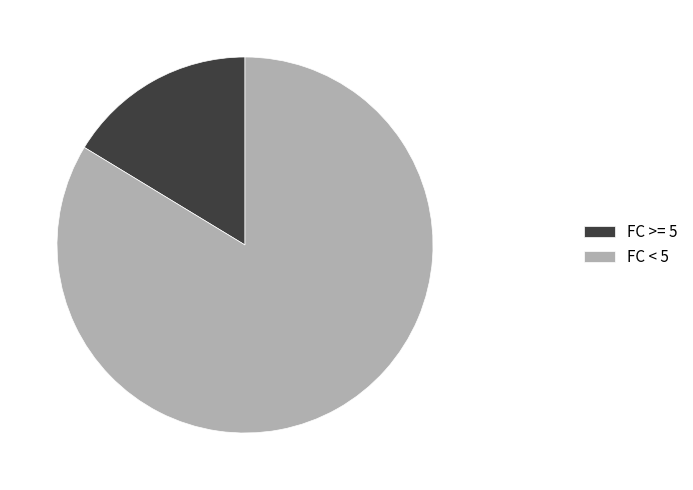

How many slices are in this pie chart?

2